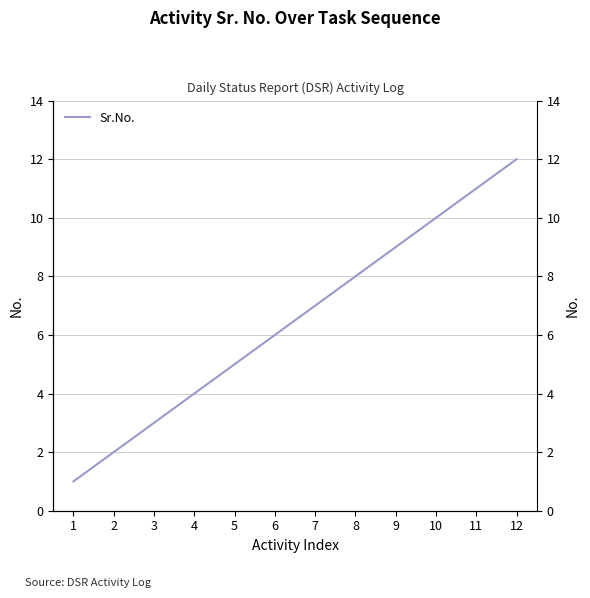

Does the chart have visible grid lines?

Yes